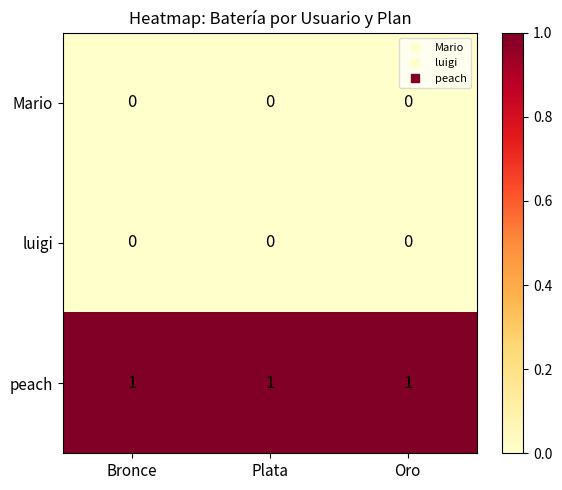

Which series has the largest total across all categories?

peach